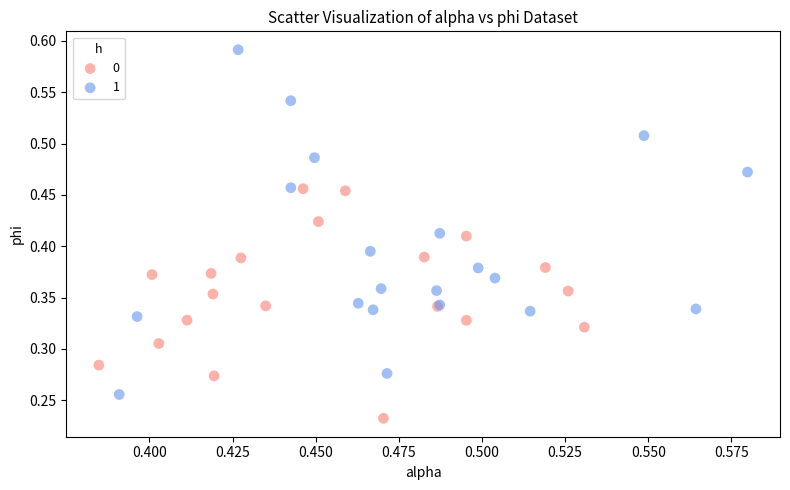

Which series reaches the minimum Y coordinate?

0